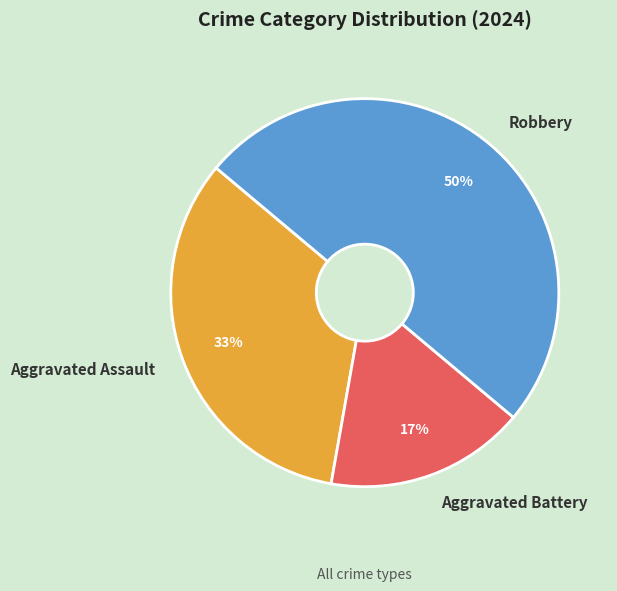

Approximately how many times larger is the value at Aggravated Battery compared to Aggravated Assault?

0.5